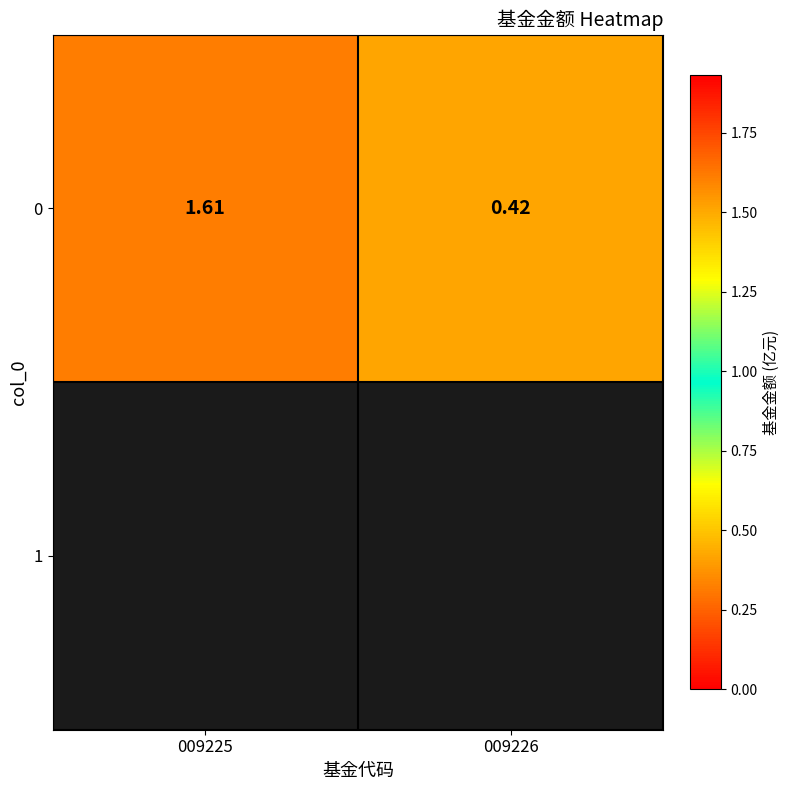

The value at 009226 is 0.4. True or false?

True